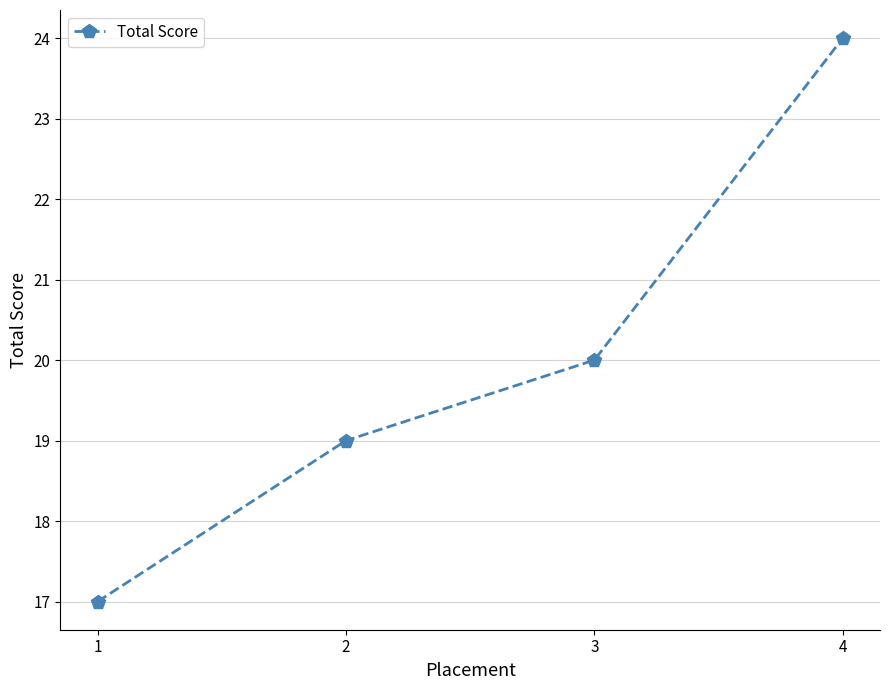

Between 3 and 1, which is larger?

3